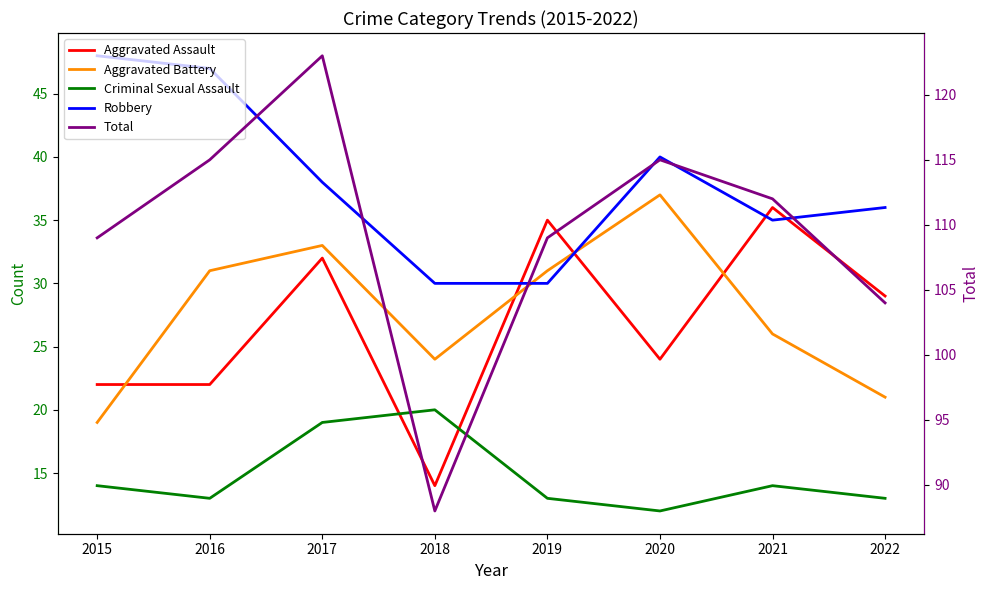

How many categories are shown in the chart?

8